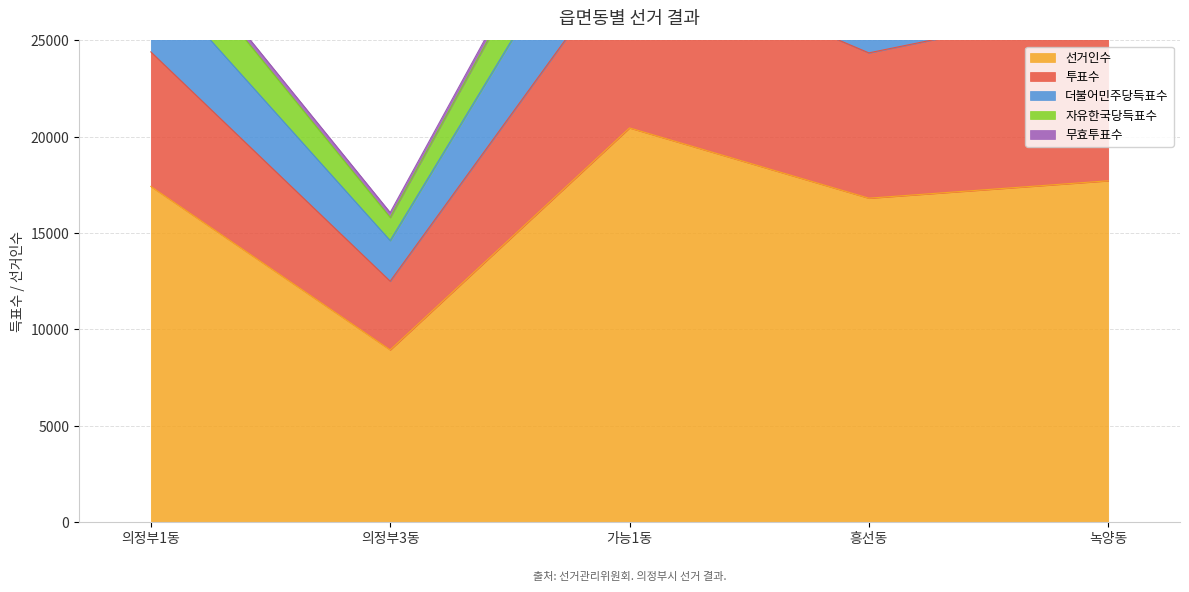

At which label is 선거인수 closest to 14695?

흥선동